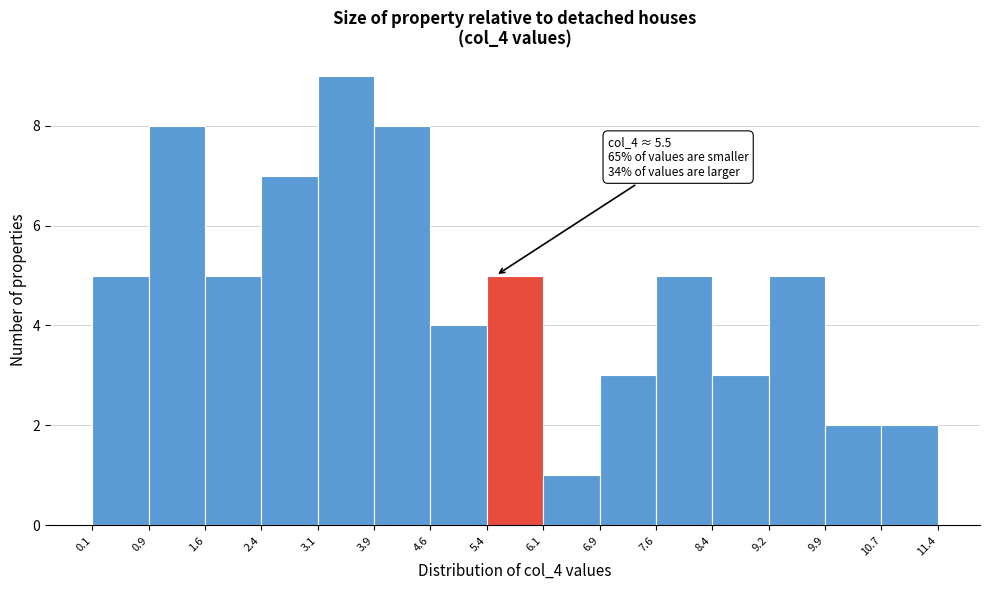

Over which range of the x-axis is the bar tallest?

3.1 to 3.9